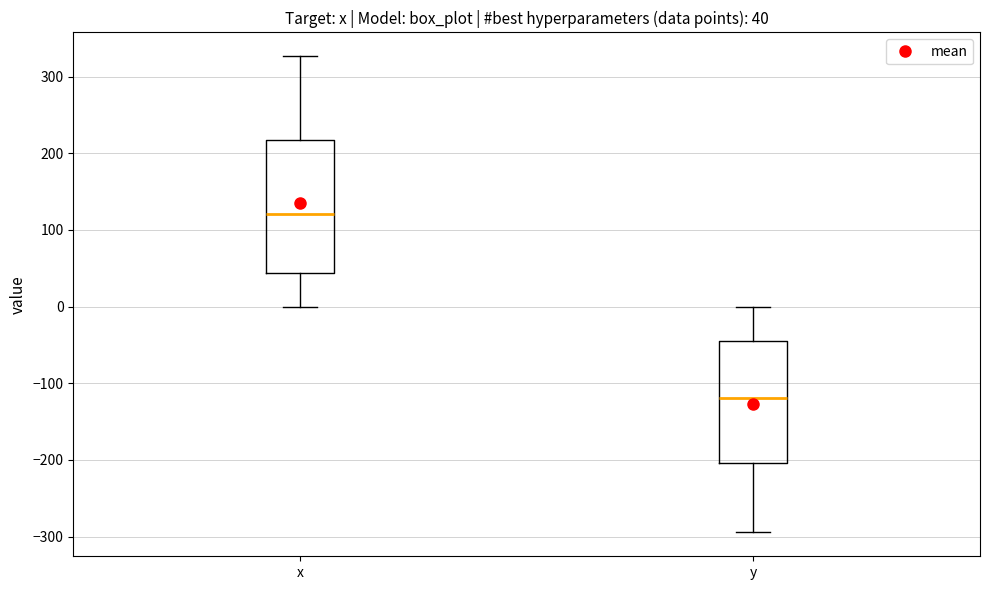

Comparing the boxes themselves (not the whiskers), which one is the tallest?

x